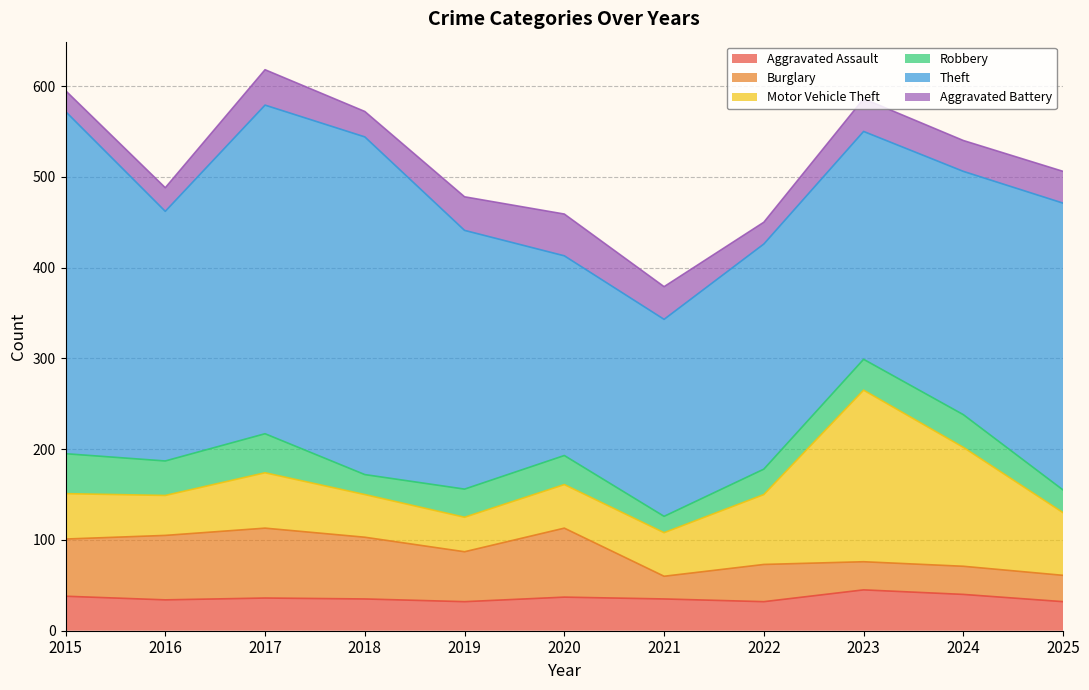

How many interior local peaks does the Theft series have?

1